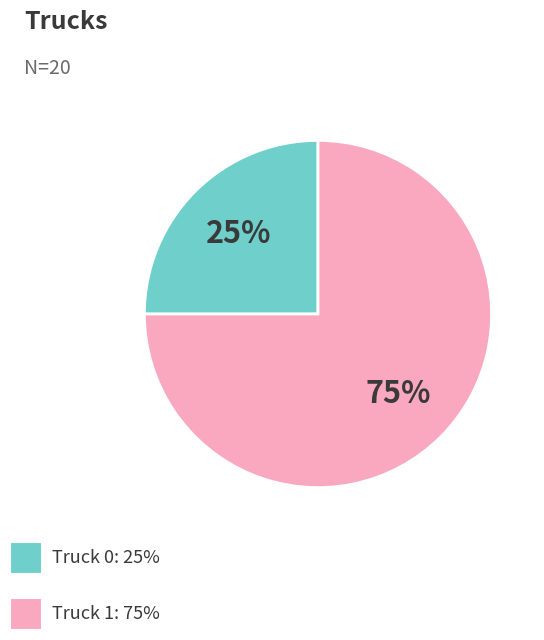

To the nearest percent, what is the difference between the largest and smallest slice percentages?

50%